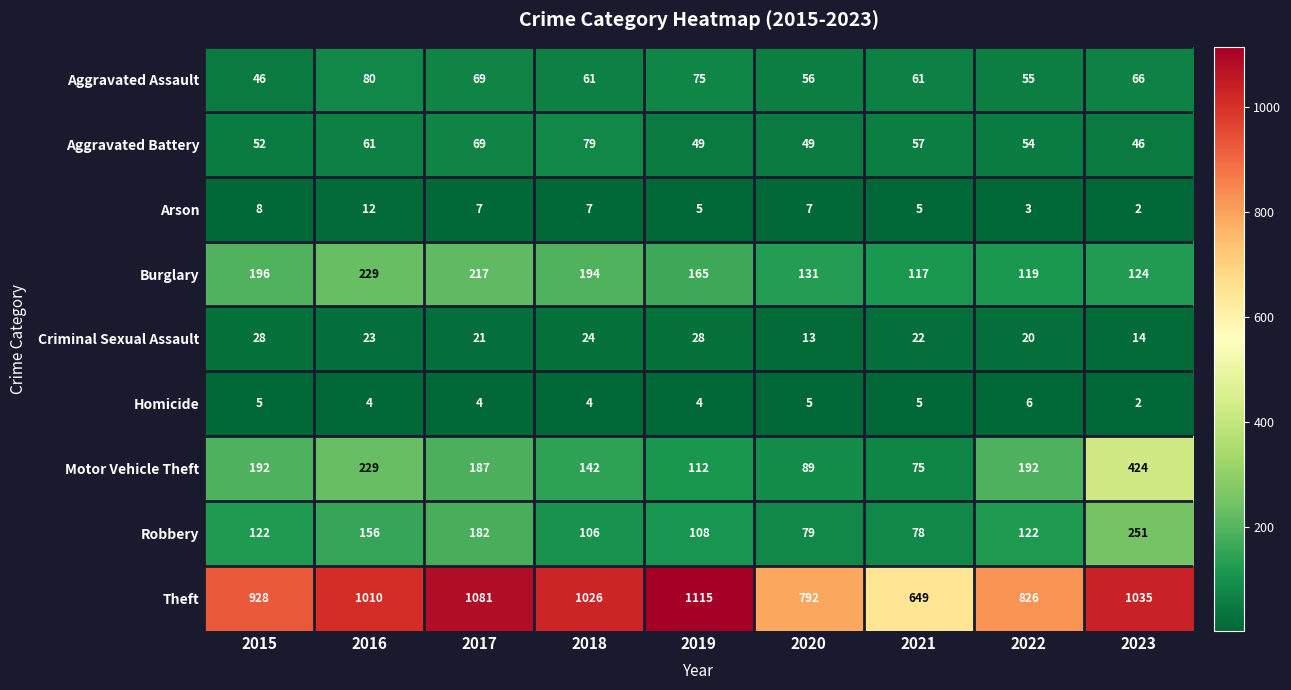

Where does the Aggravated Battery series first go above 54?

2016